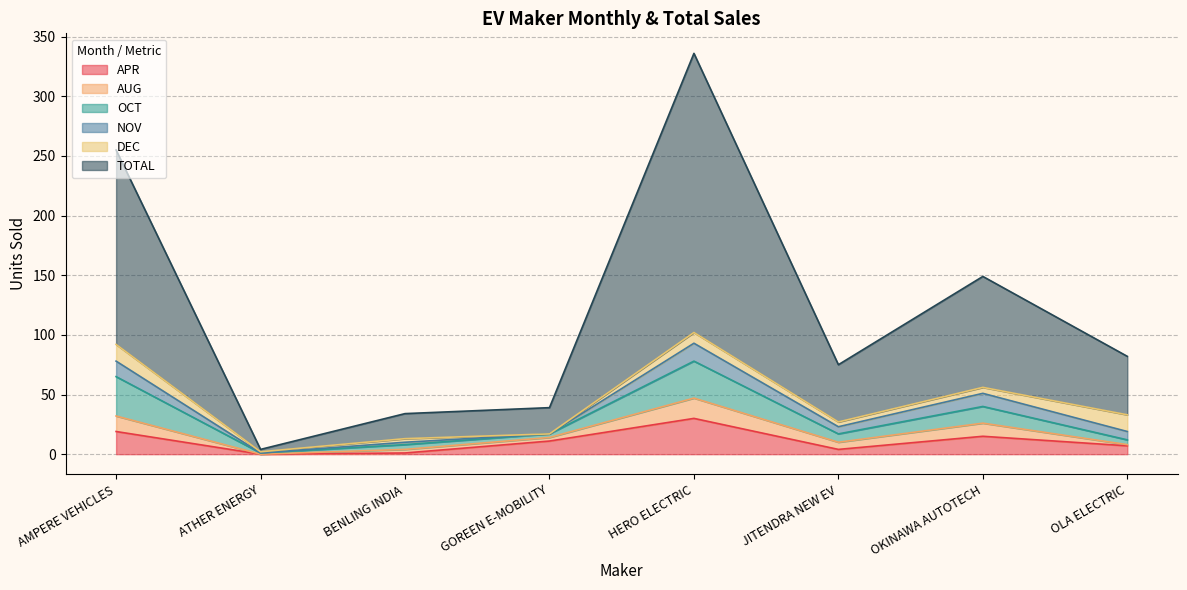

Is the value of APR at OKINAWA AUTOTECH greater than the value of TOTAL at AMPERE VEHICLES?

No